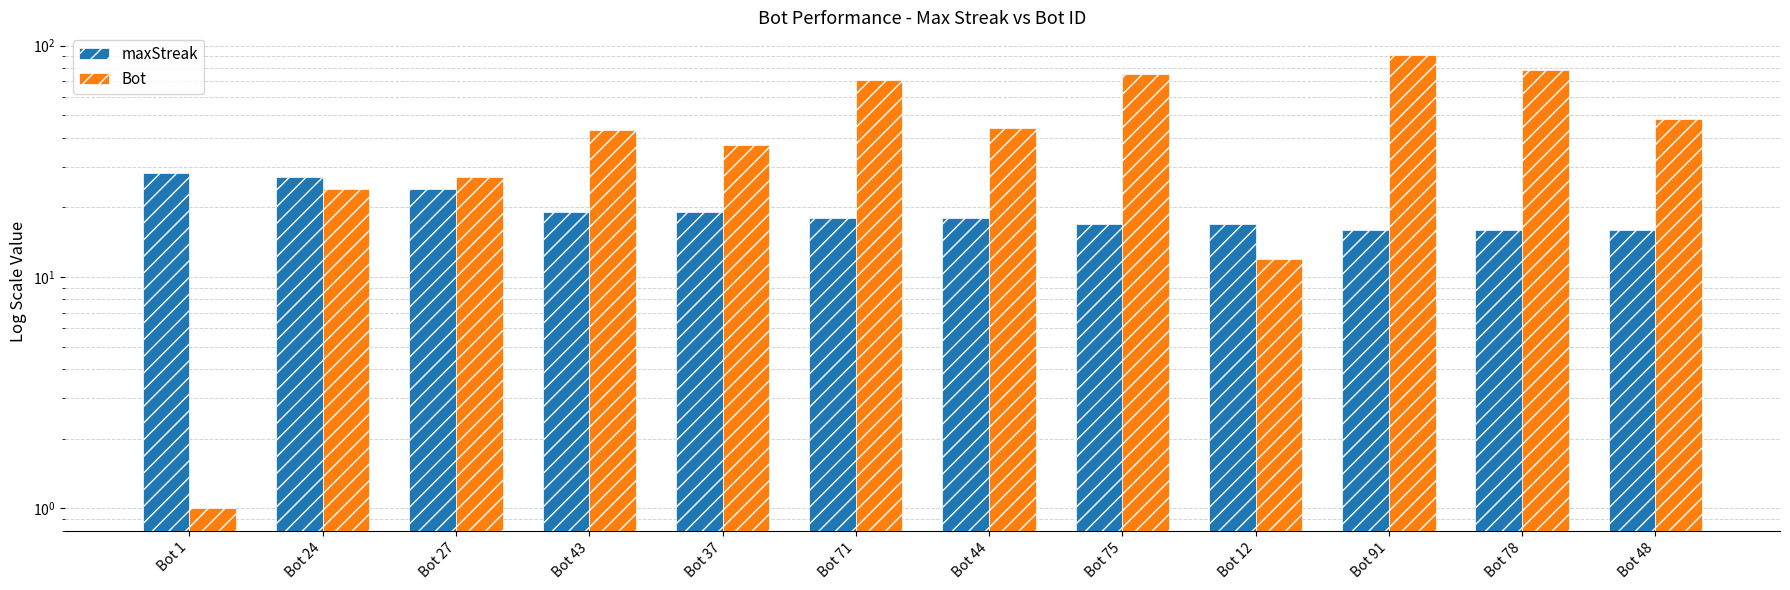

Between Bot 1 and Bot 44, which series saw the biggest shift?

Bot